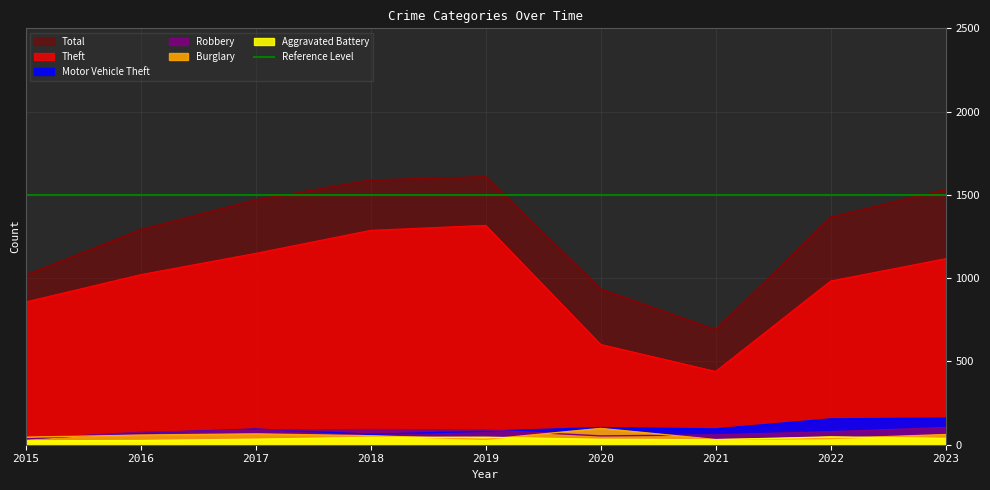

True or false: Motor Vehicle Theft and Theft intersect in this chart.

False